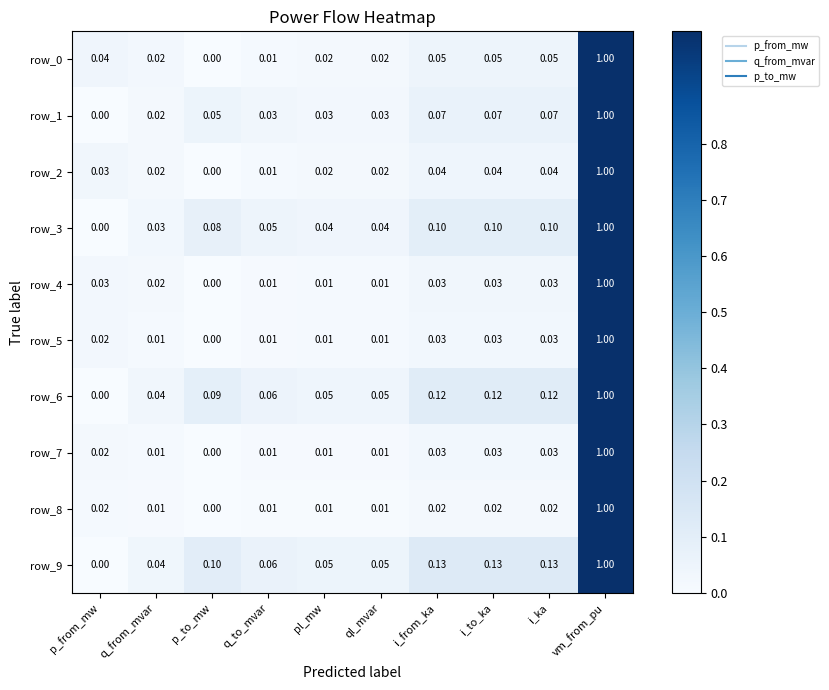

At which category is the sum across all series the highest?

vm_from_pu